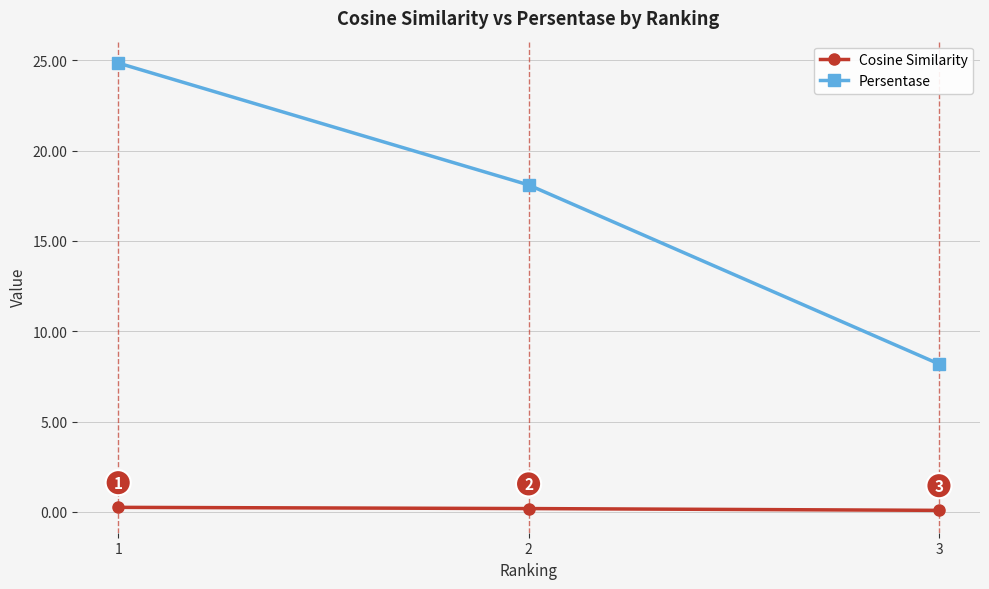

The value of Persentase at 1 is 32.5. True or false?

False